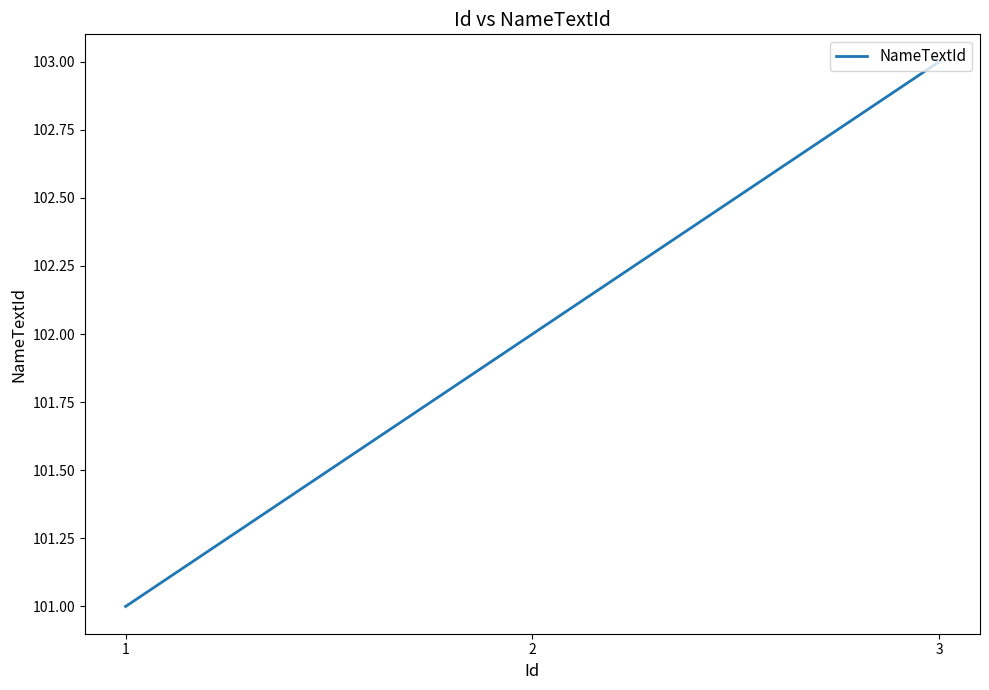

Read the value at 3.

103